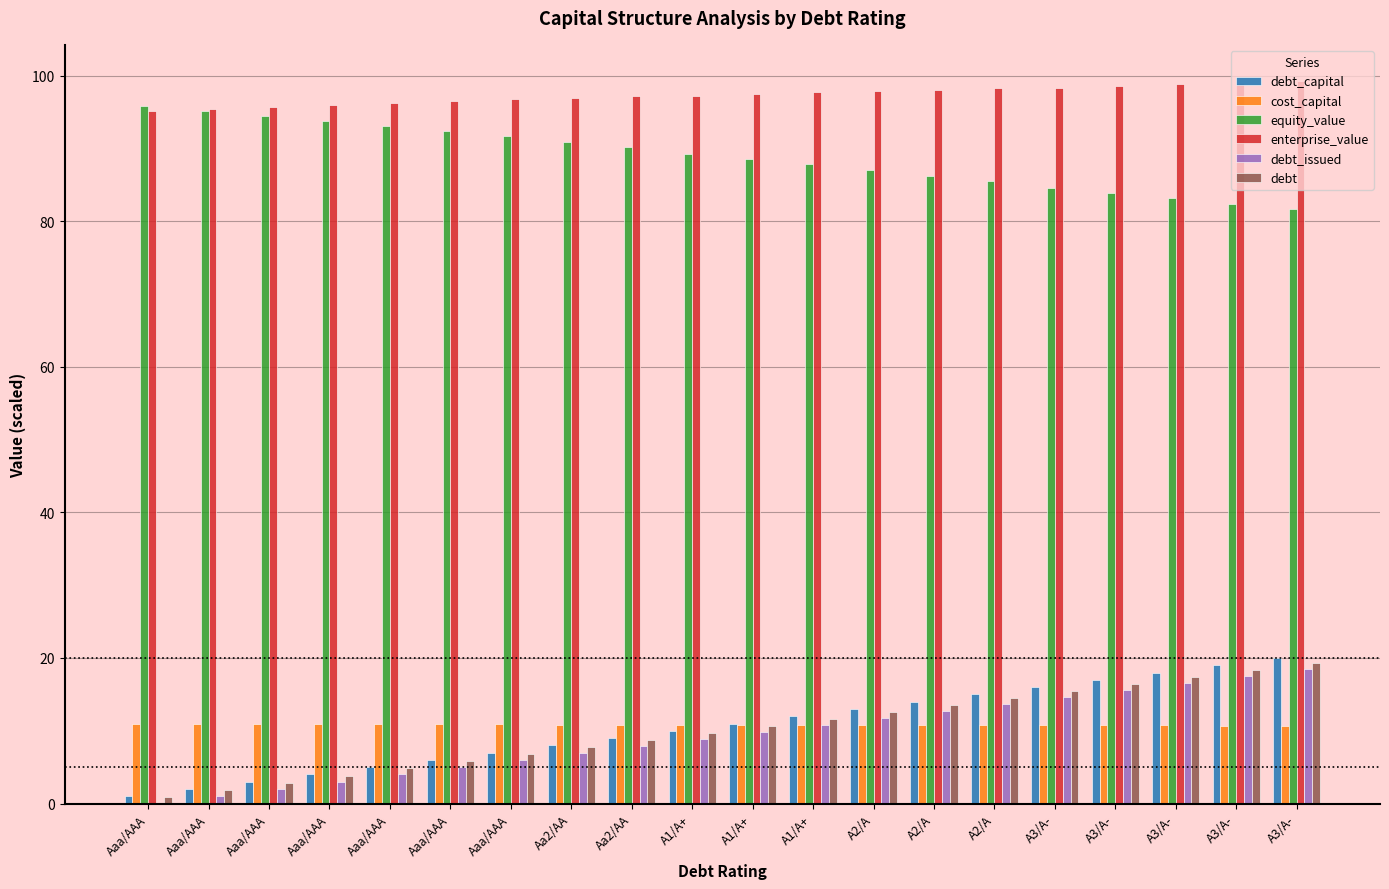

What is the difference between the maximum and second lowest values in the cost_capital series?

0.3